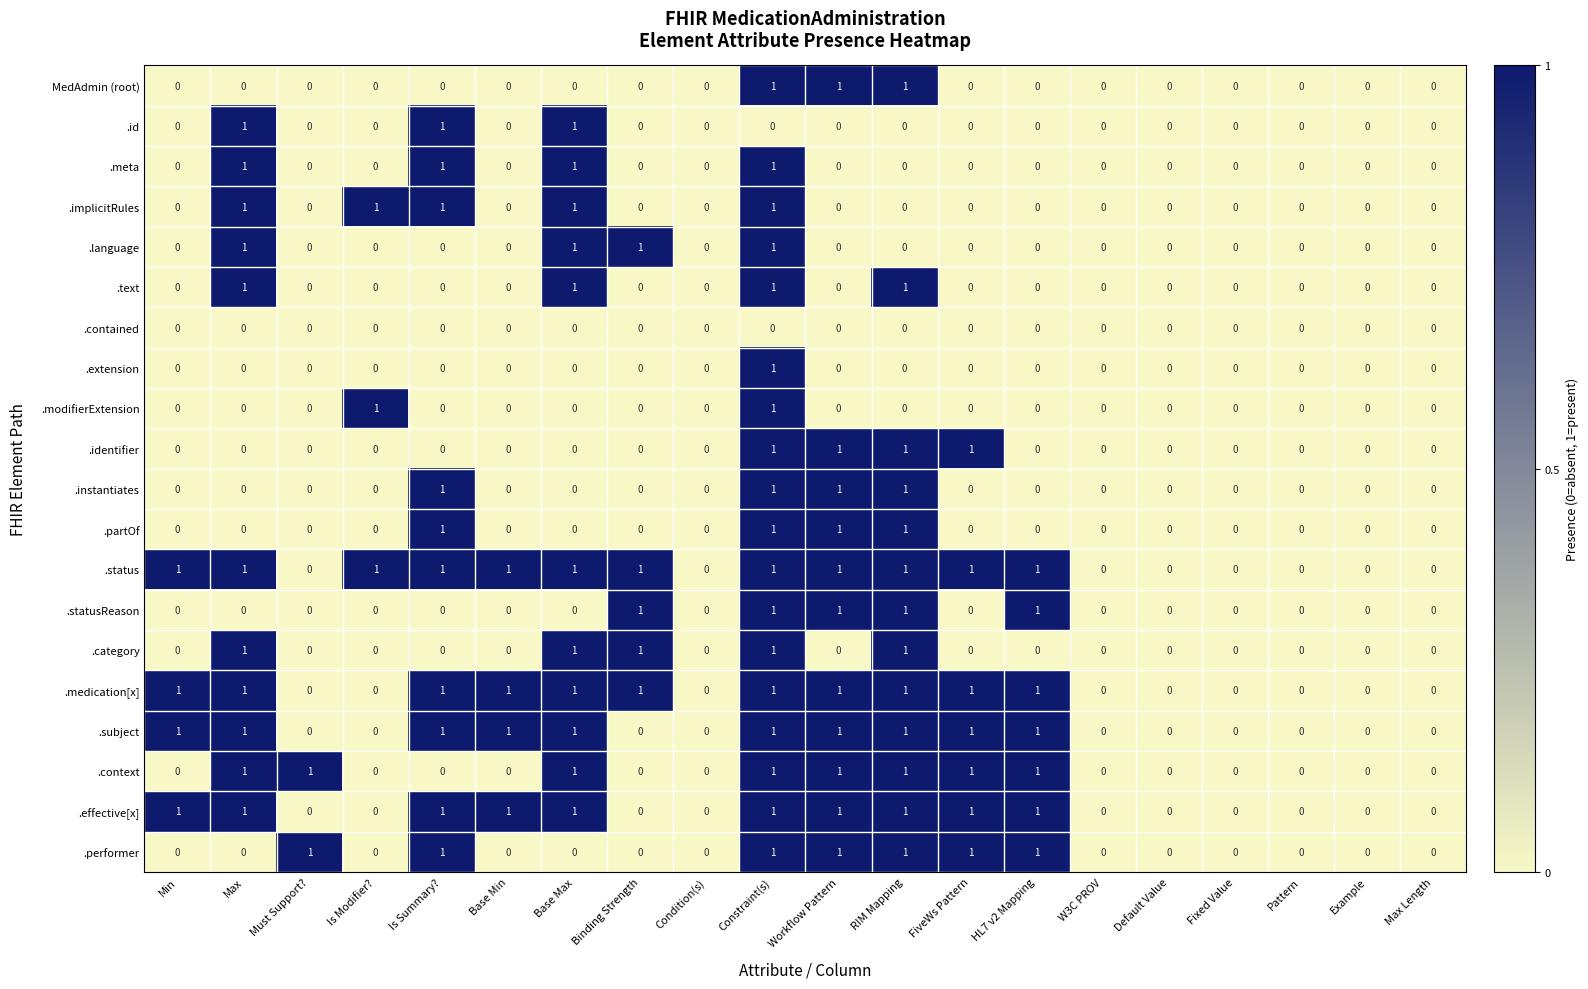

Is it true that .context equals 0 at Is Modifier??

True